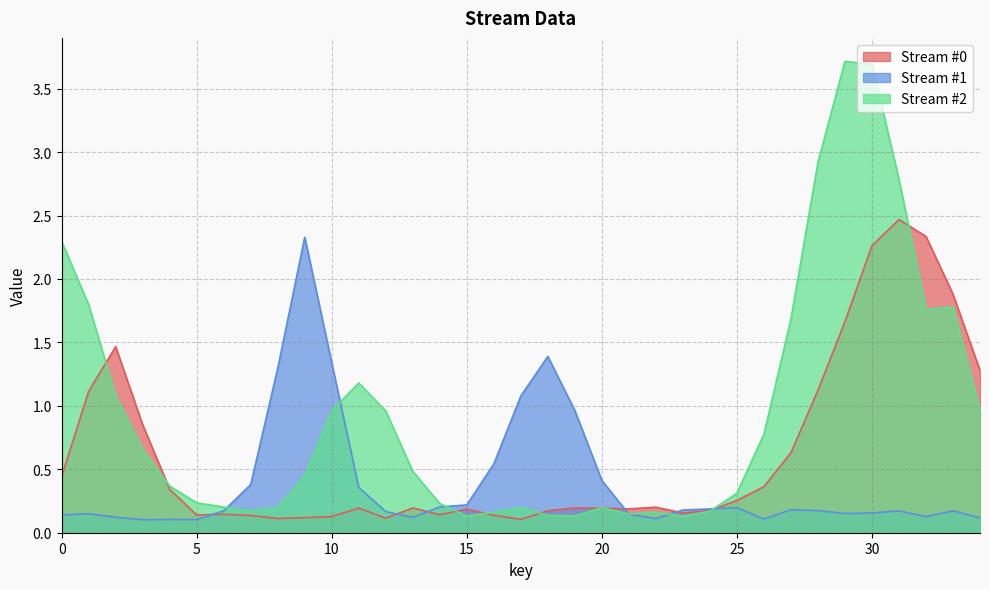

What is the difference between the highest and lowest values at 27?

1.5